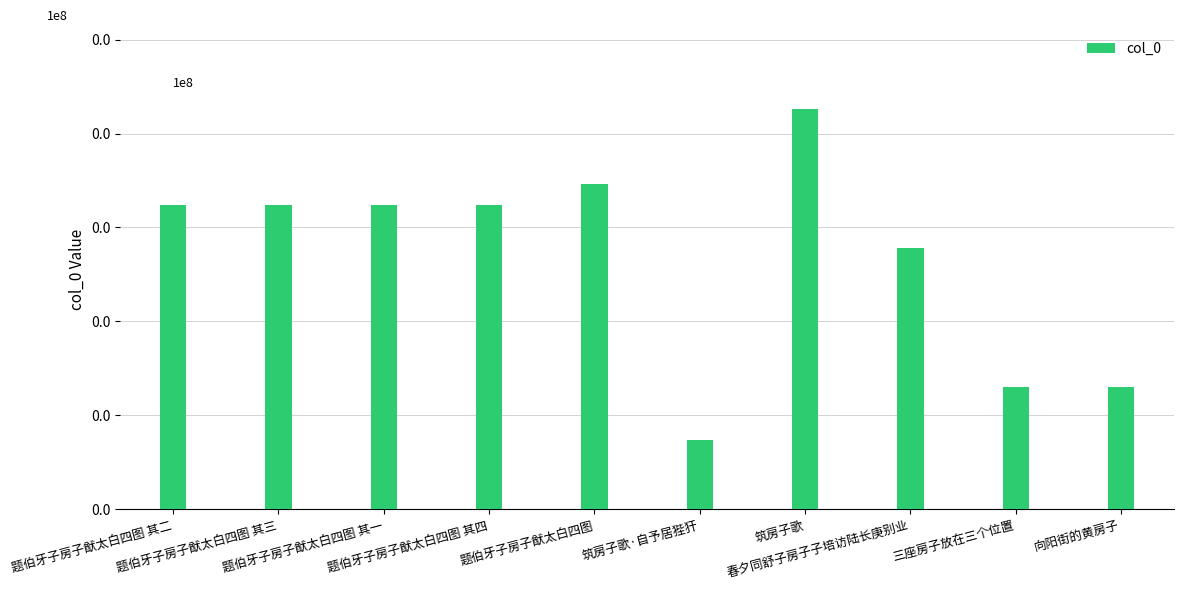

Does the chart contain any negative values?

No